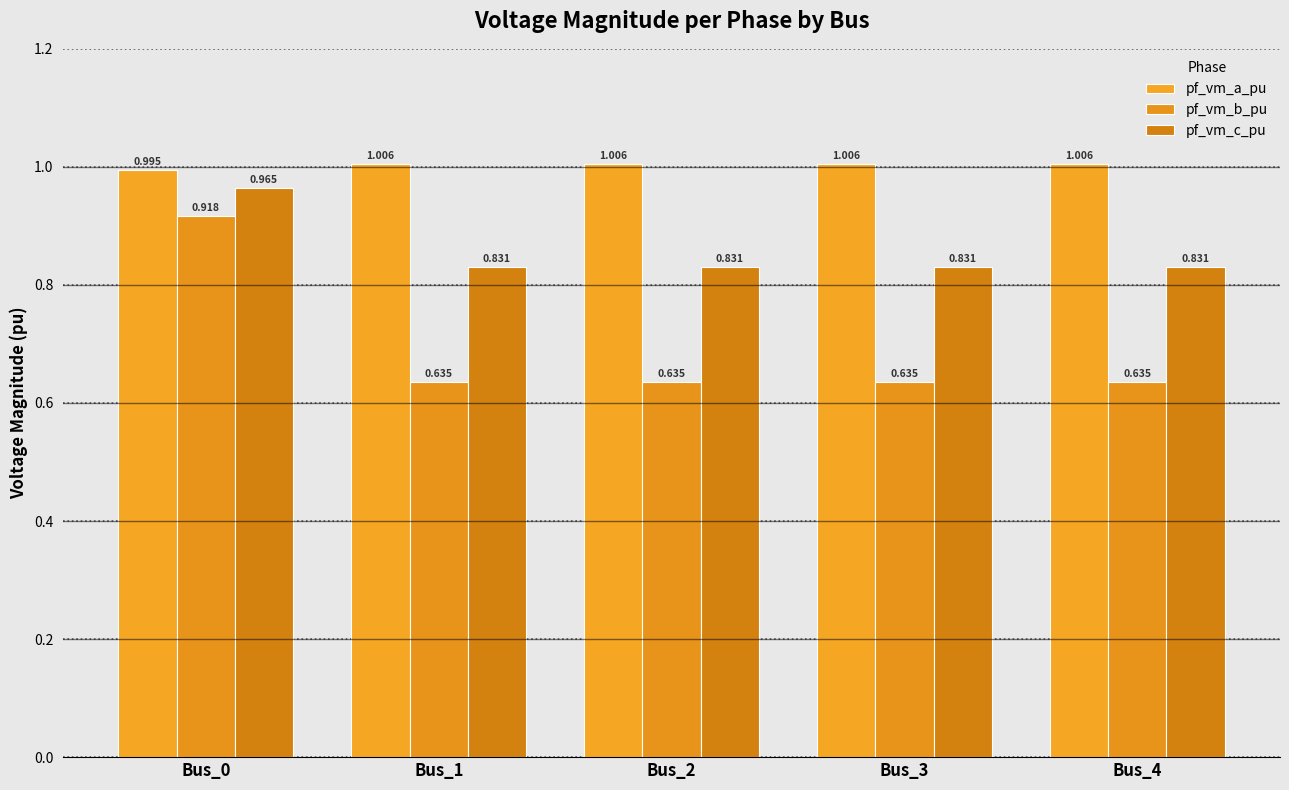

List the labels in order of pf_vm_a_pu value, largest first.

Bus_1, Bus_2, Bus_3, Bus_4, Bus_0